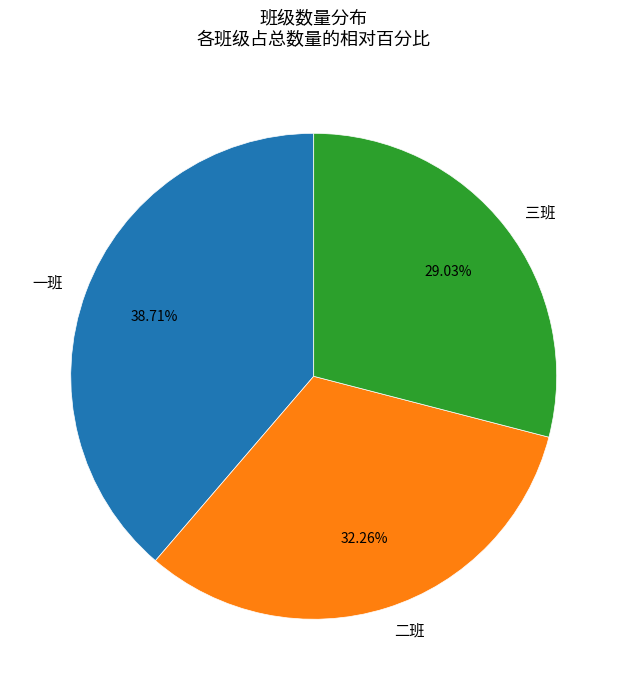

Which has a higher value, 一班 or 二班?

一班